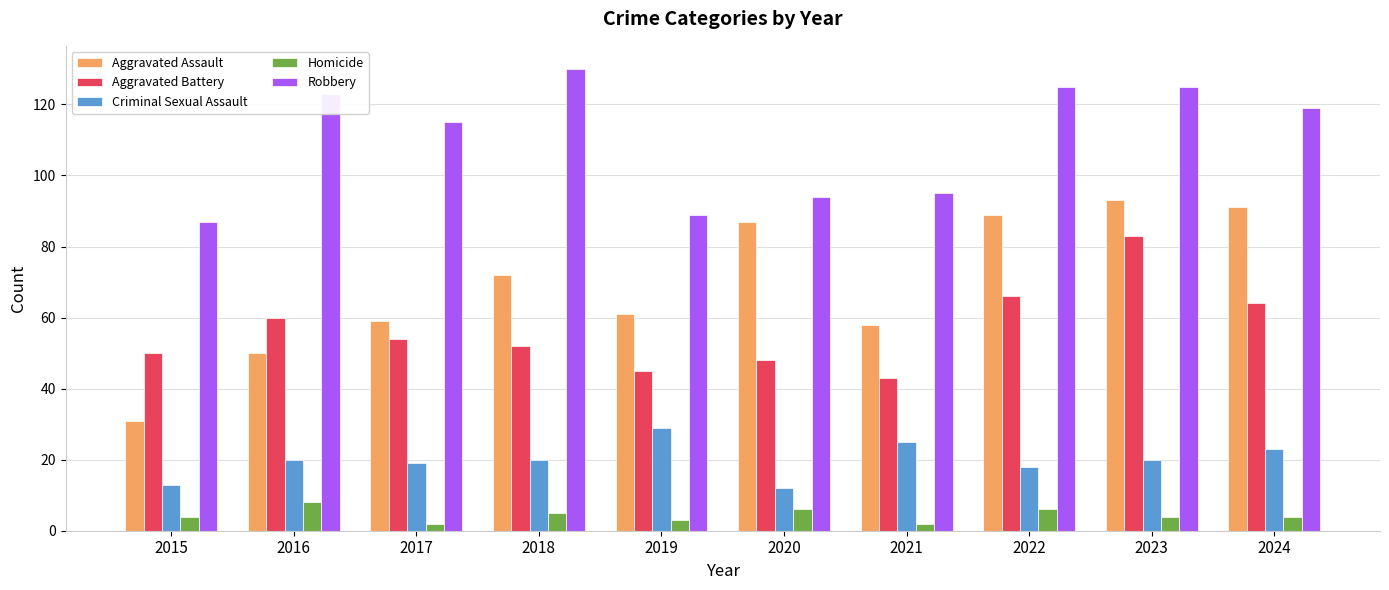

Which category has the highest value across all series?

2018